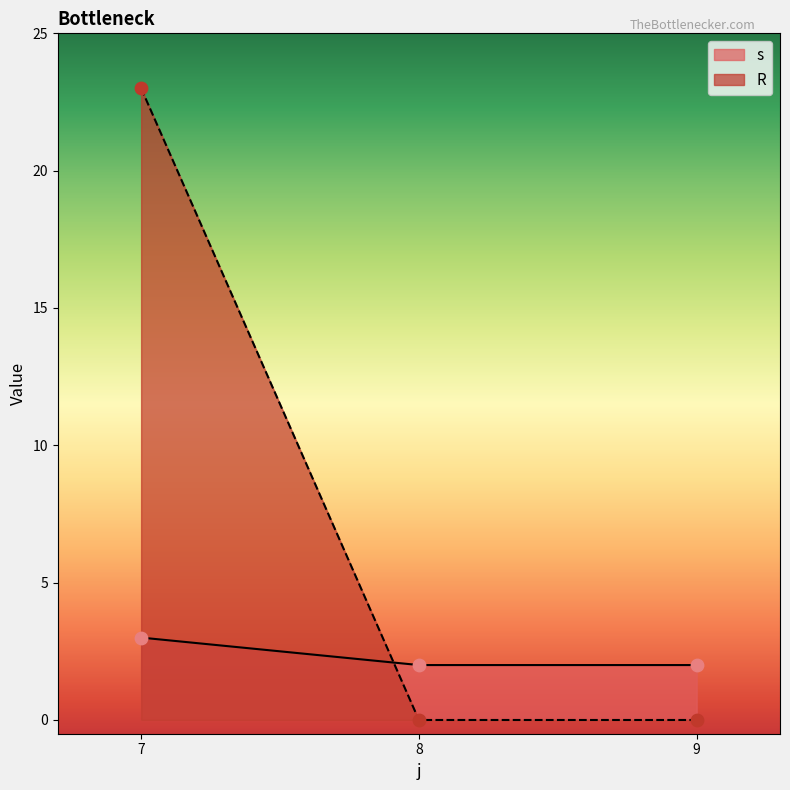

At which category is the sum across all series the highest?

7